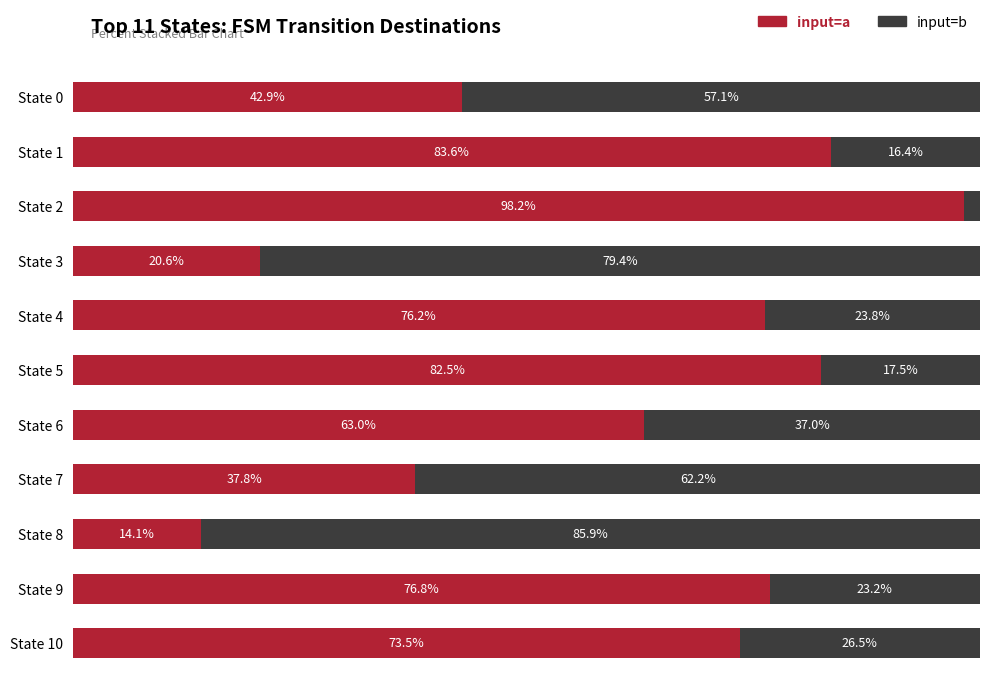

List the labels in order of input=a value, smallest first.

State 8, State 3, State 7, State 0, State 6, State 10, State 4, State 9, State 5, State 1, State 2